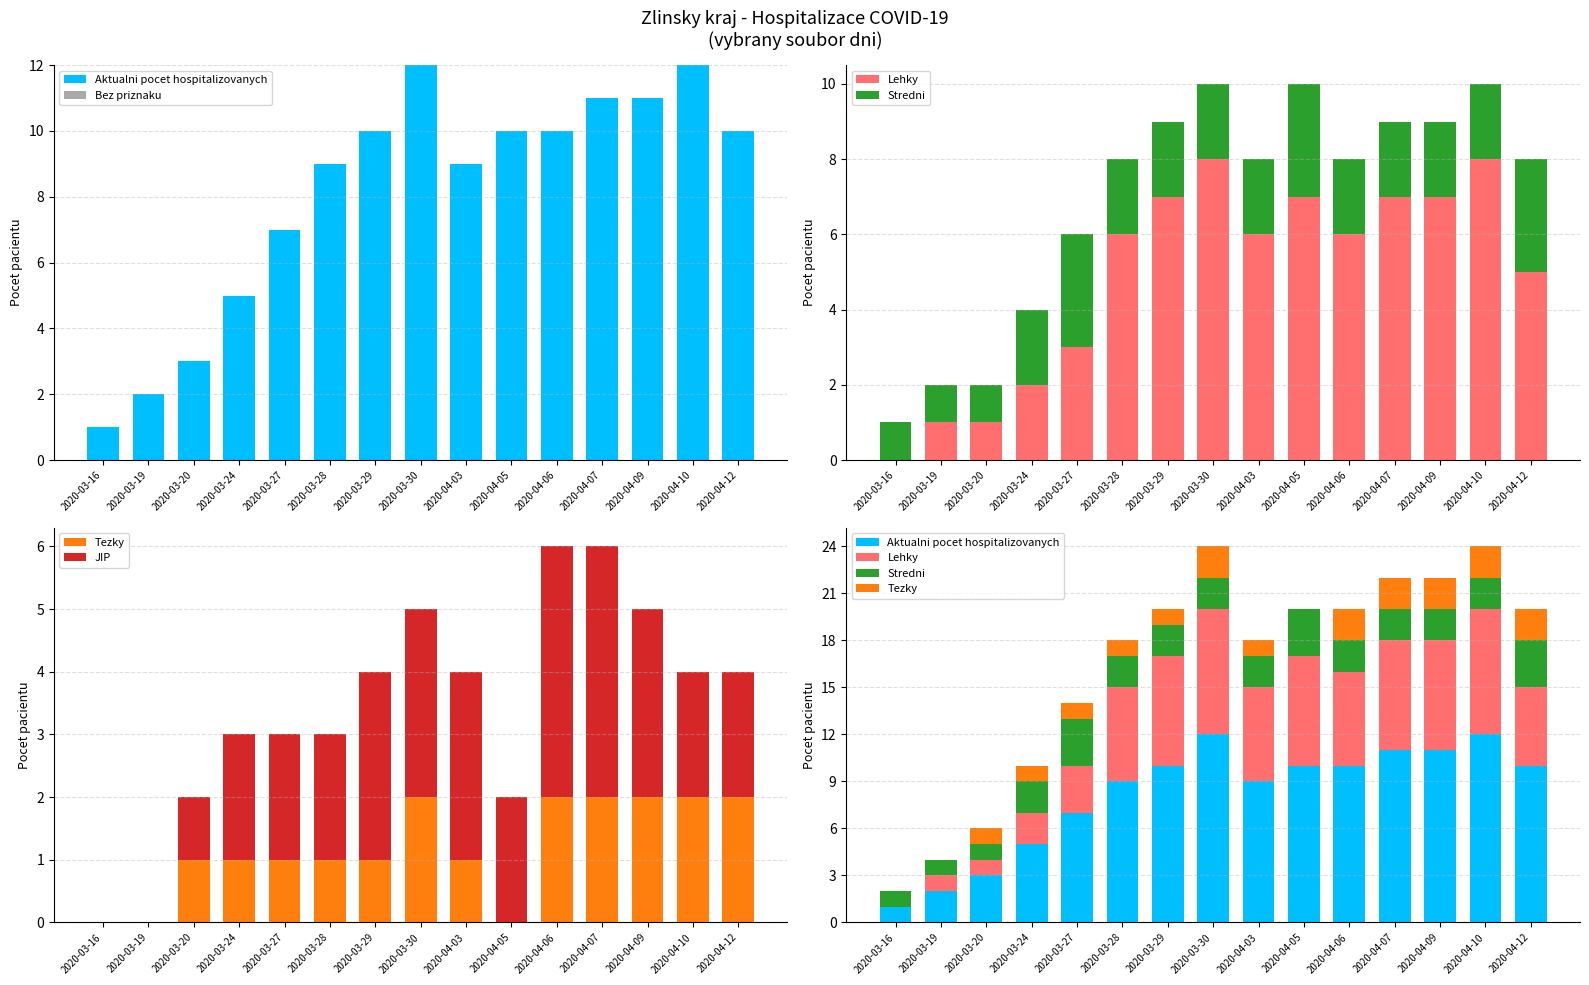

How many categories are shown in the chart?

15